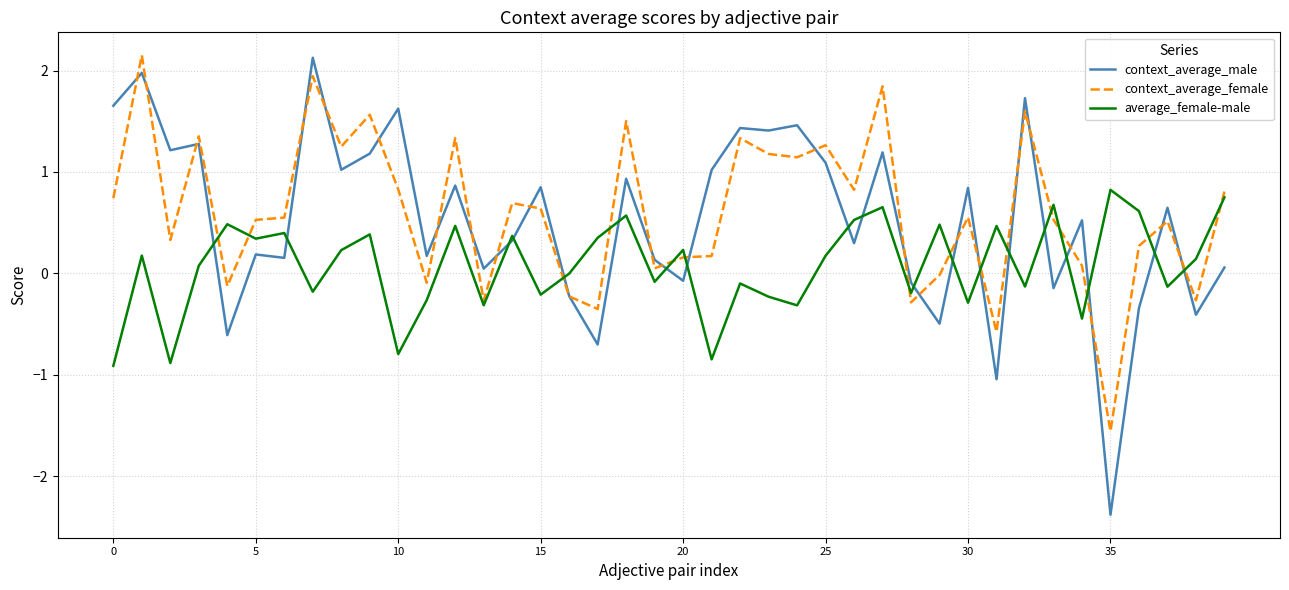

Which series has the largest range (max minus min)?

context_average_male